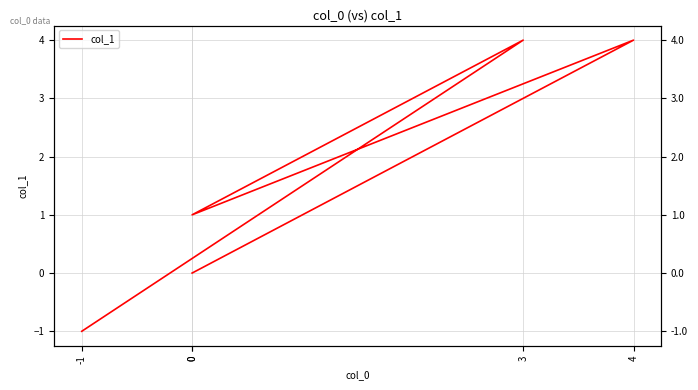

Count the values in the range 0 to 4.

4